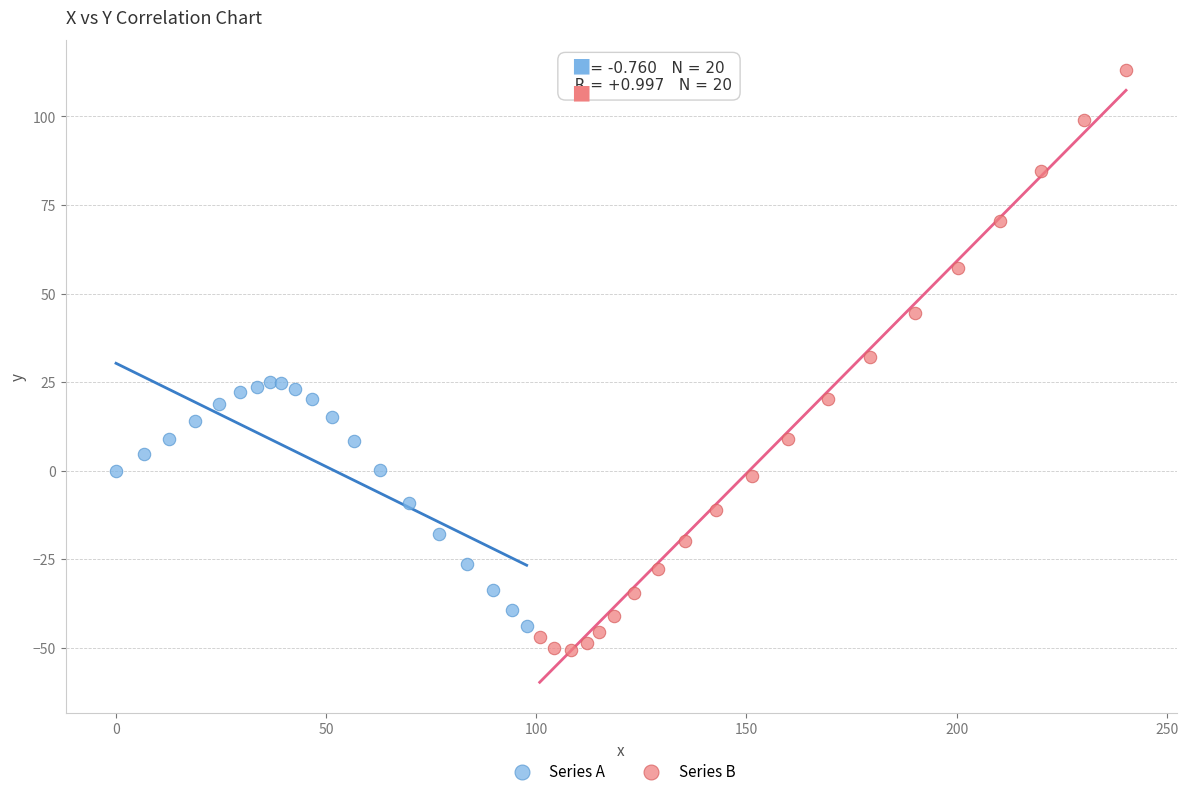

Which series has the widest spread of Y values?

Series B